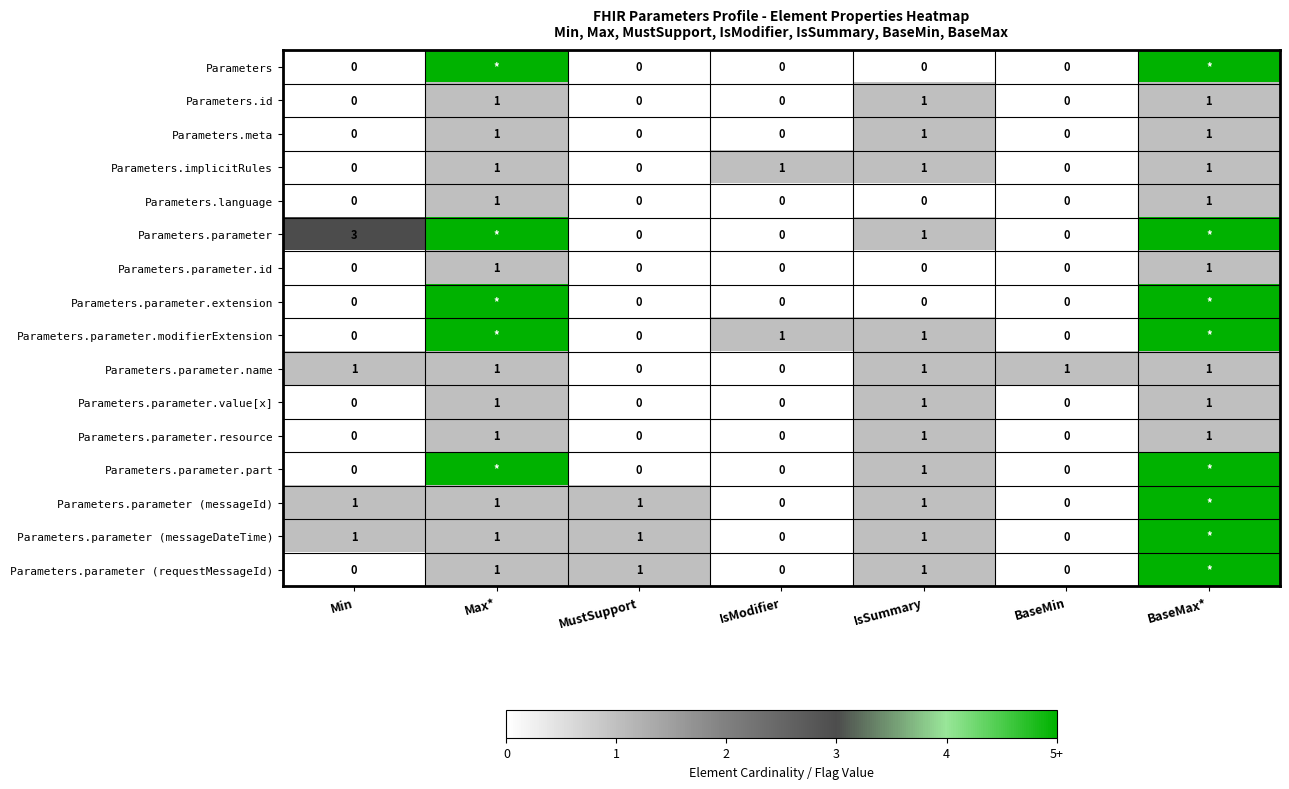

Is the value of Parameters.parameter (messageDateTime) at MustSupport greater than the value of Parameters.parameter.id at IsSummary?

Yes